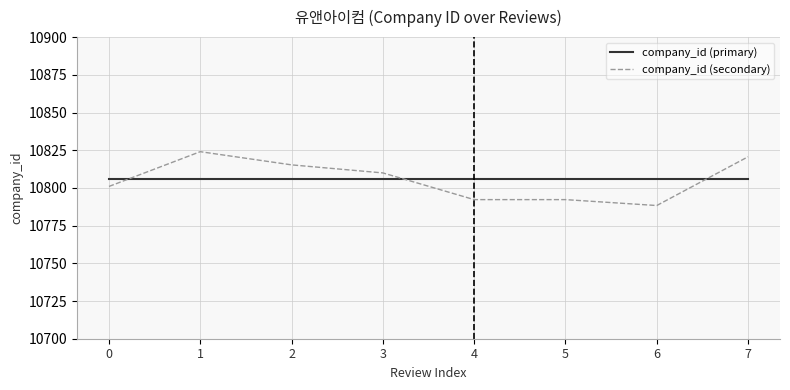

Is it true that company_id (primary) equals 10806.0 at 4?

True